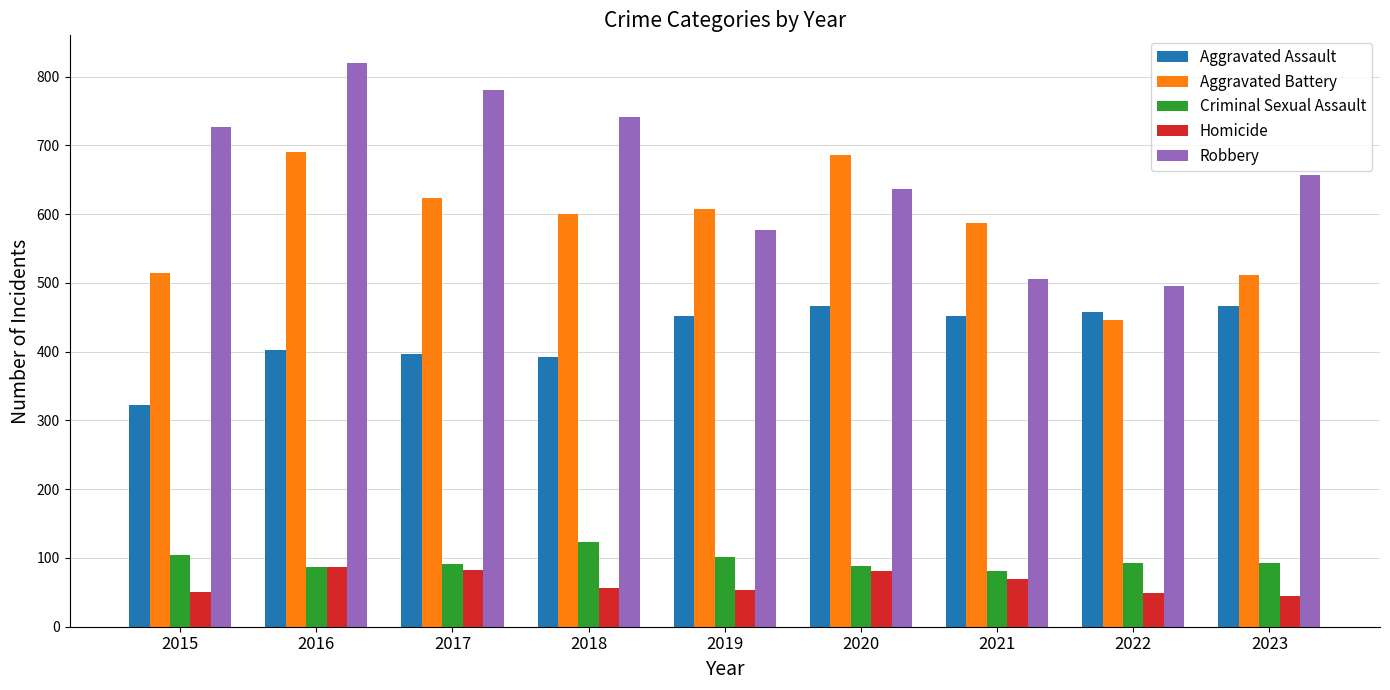

The Criminal Sexual Assault series shows 91 at 2017. True or false?

True